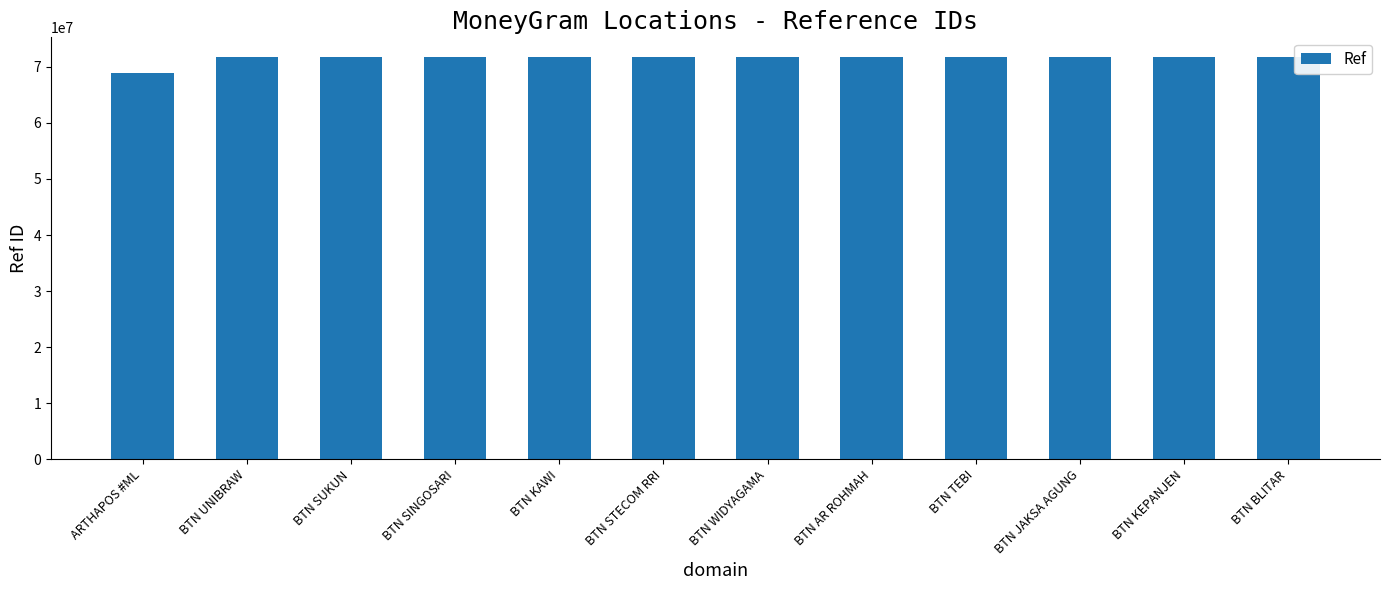

At which category does the chart reach its minimum across all series?

ARTHAPOS #ML